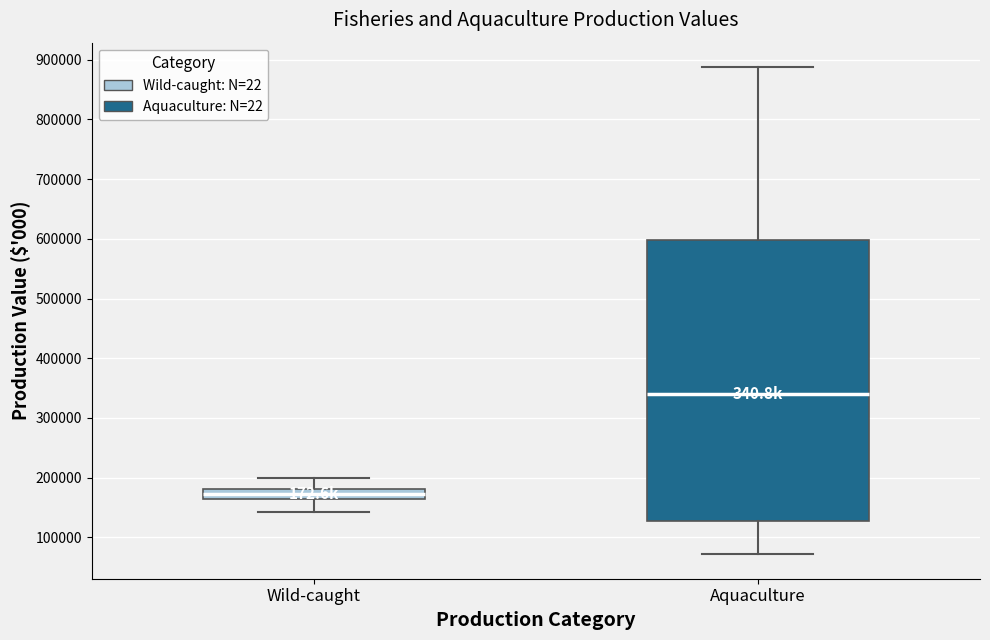

Which box is the tallest, from its lower edge to its upper edge?

Aquaculture